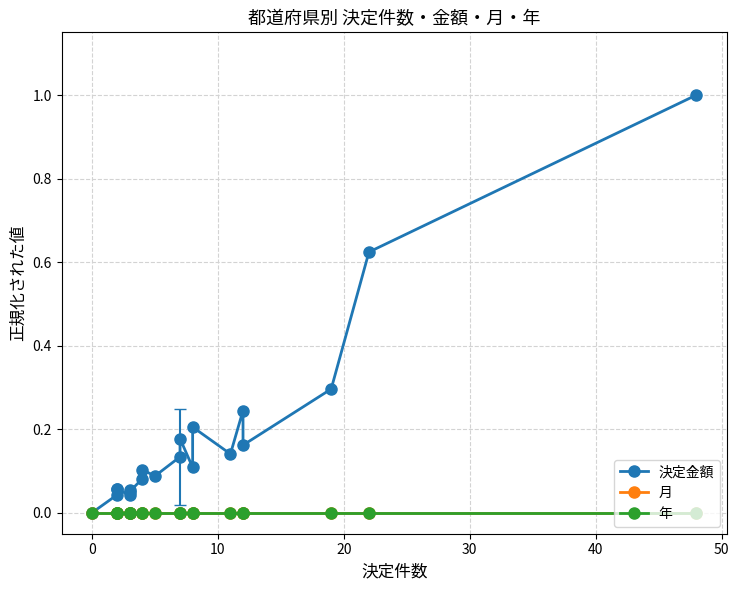

True or false: 決定金額 and 月 intersect in this chart.

False